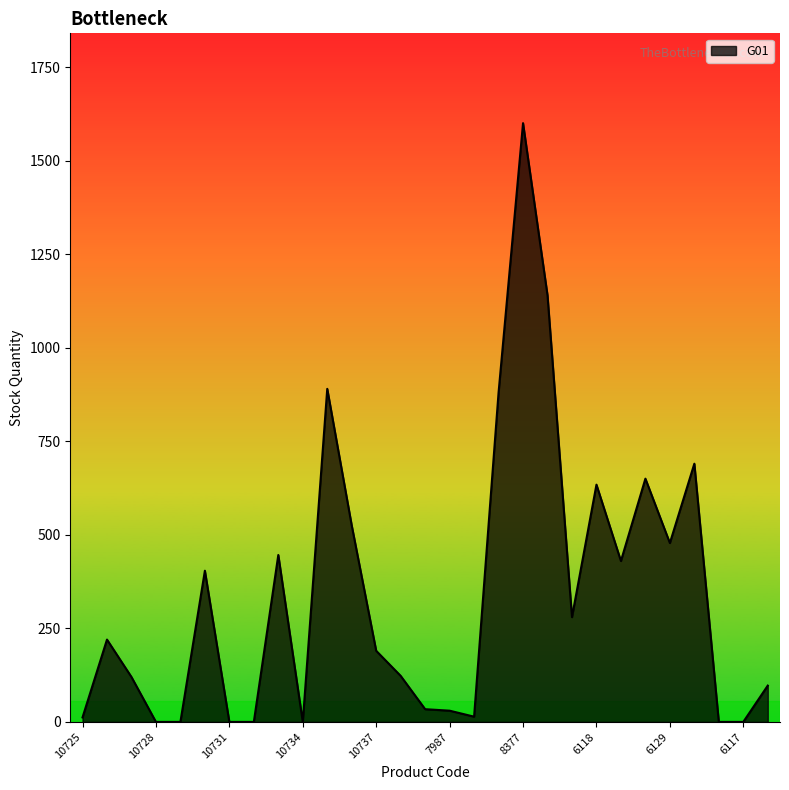

What is the maximum value shown in the chart?

1600